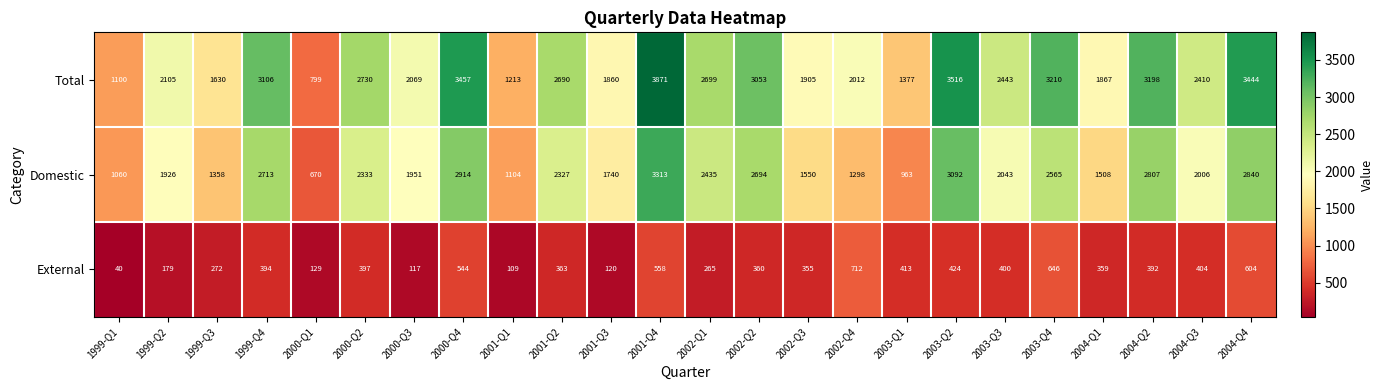

Which series changed the most between 2003-Q2 and 2004-Q1?

Total